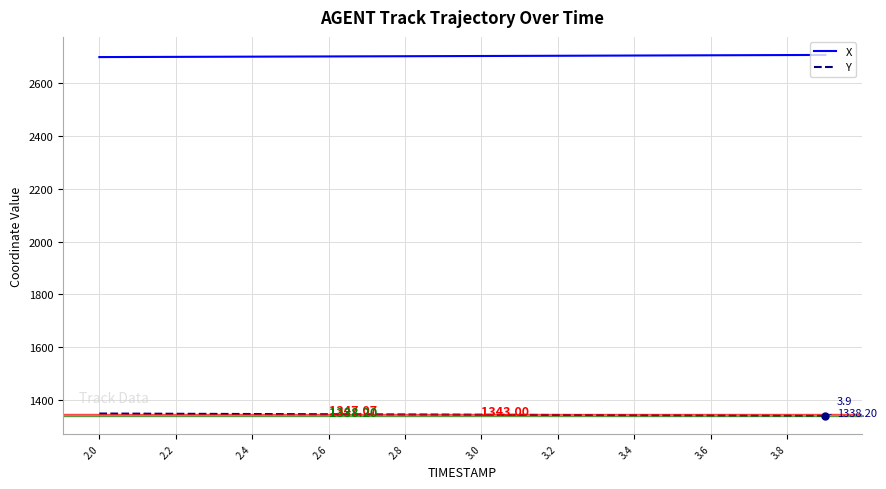

Rank the series by their maximum value, from lowest to highest.

Y, X